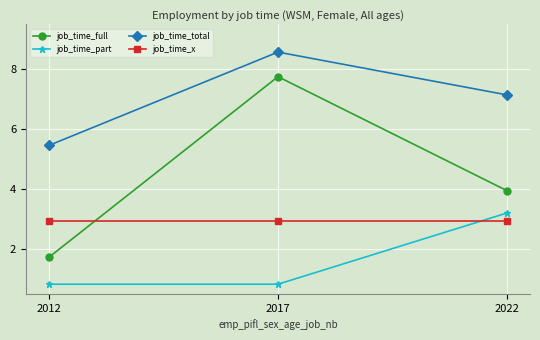

What is the difference between the highest and lowest values at 2022?

4.2